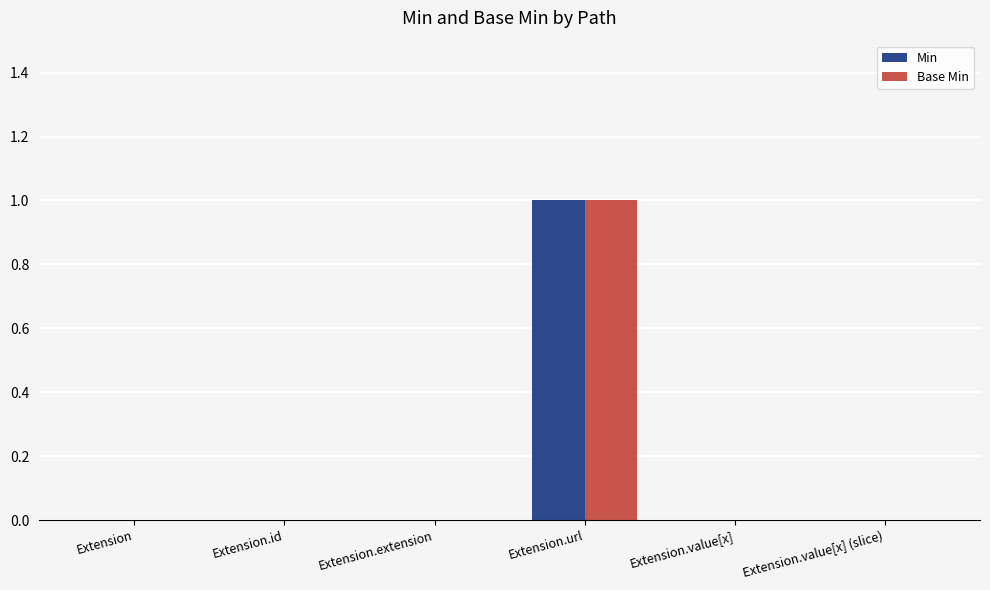

At which category does the chart reach its peak across all series?

Extension.url